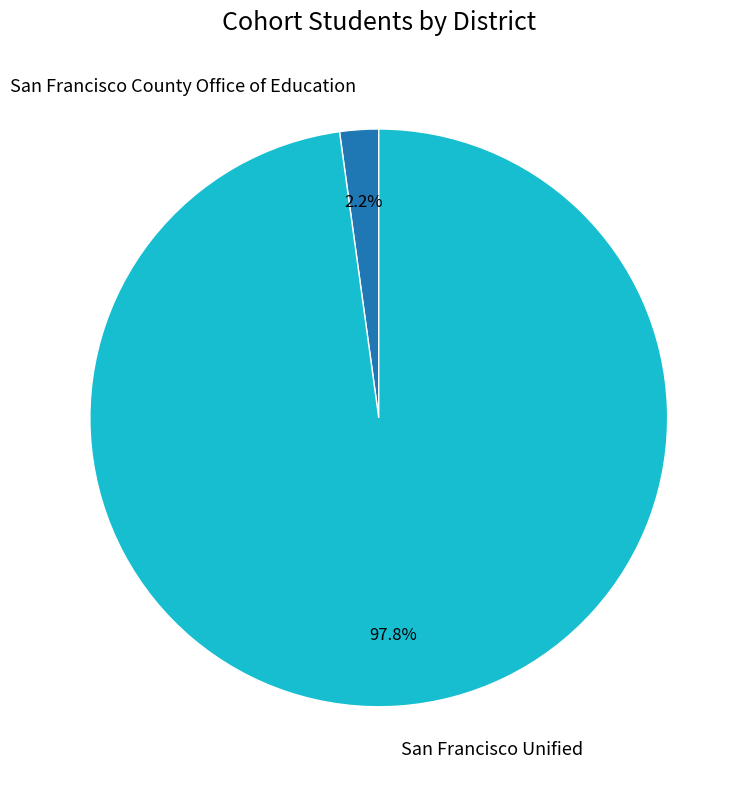

Rank the categories by value from lowest to highest.

San Francisco County Office of Education, San Francisco Unified